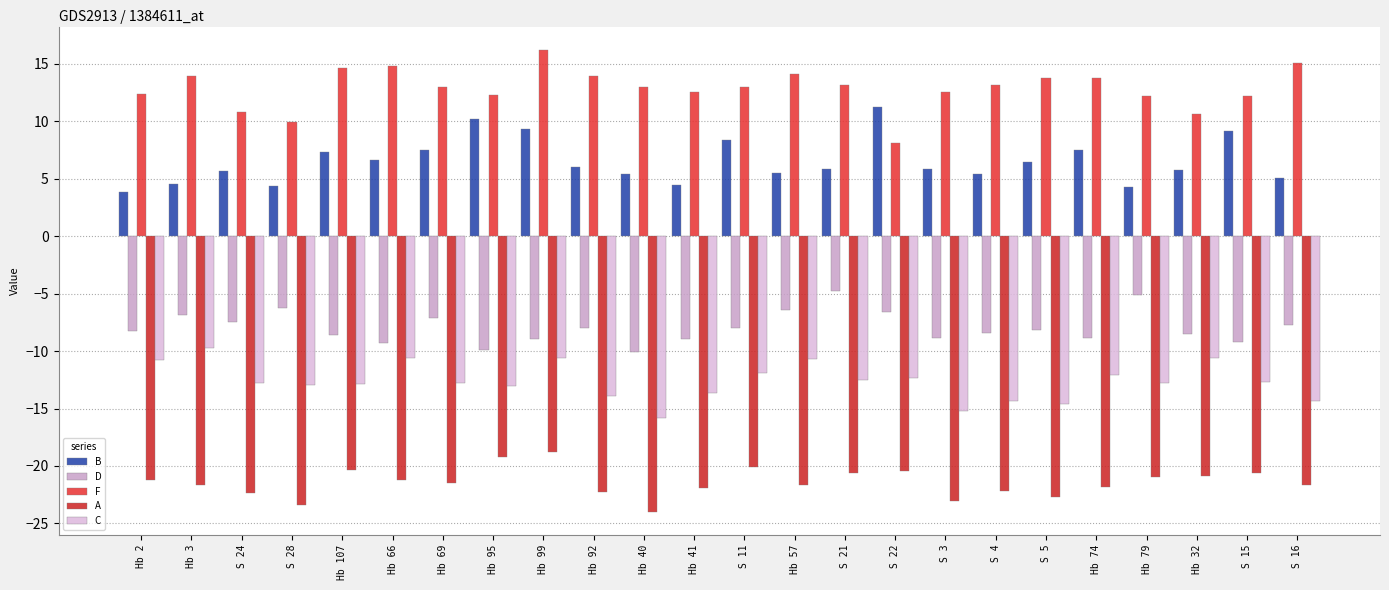

At which category does the chart reach its peak across all series?

Hb 99